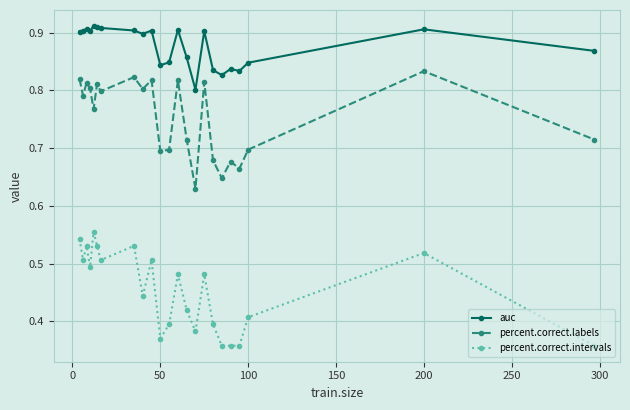

Which series has the largest total across all categories?

auc